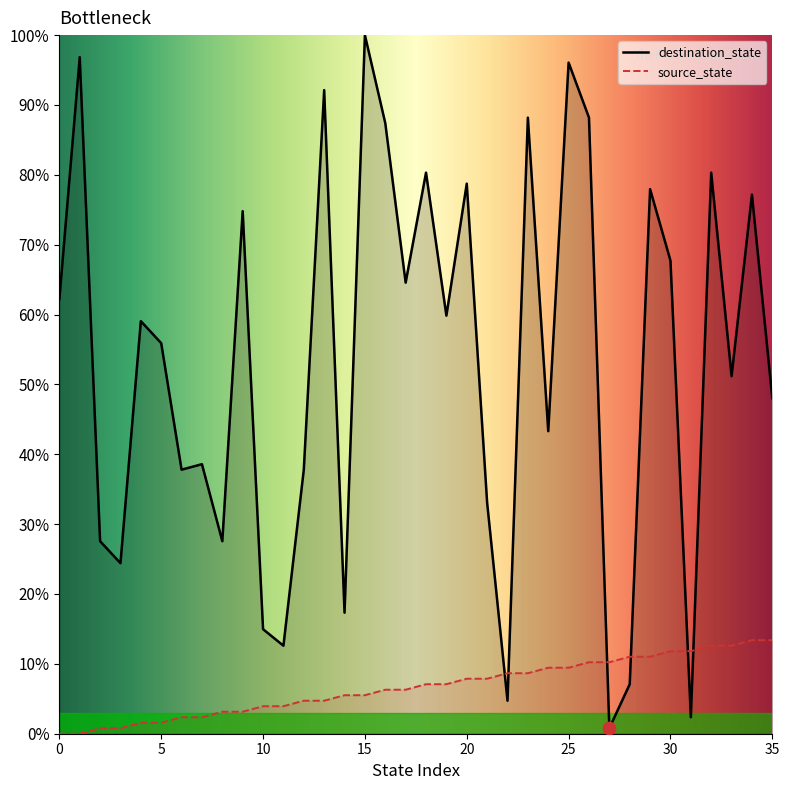

Which series has the largest total across all categories?

destination_state